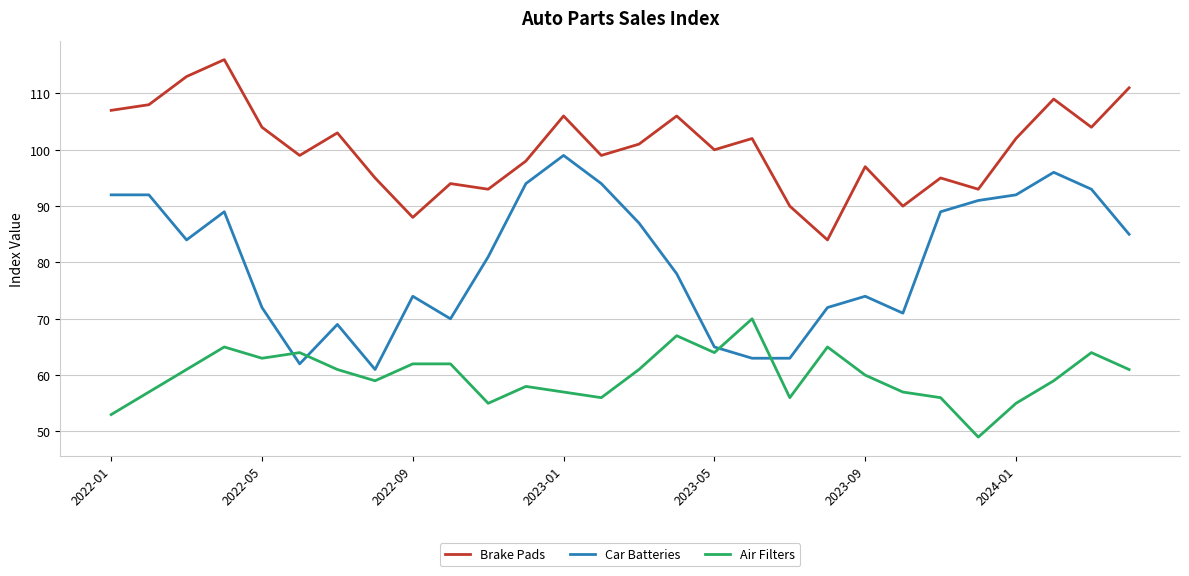

What is the sum of all Air Filters values?

1677